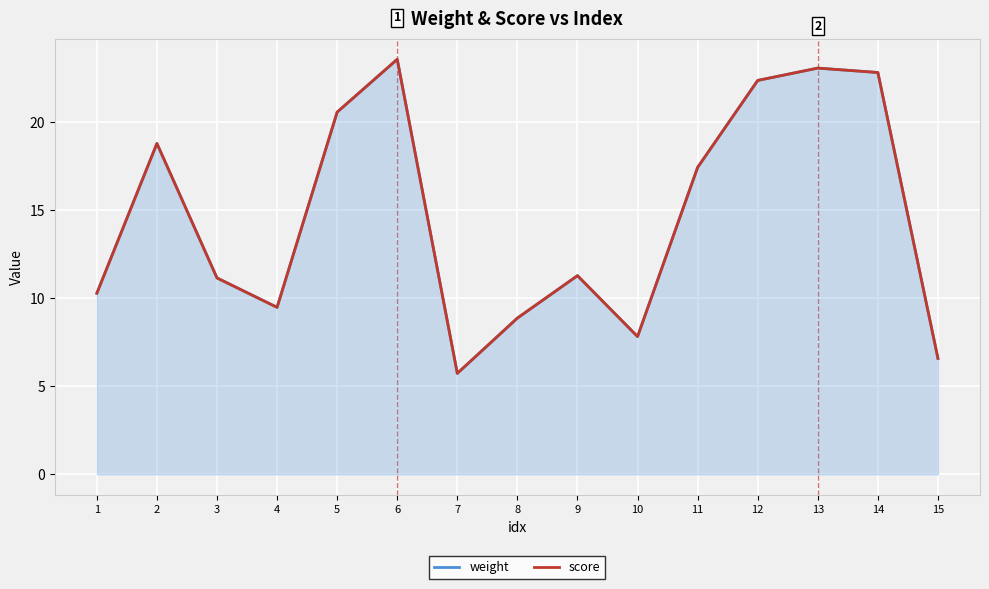

What is the greatest value displayed?

23.6